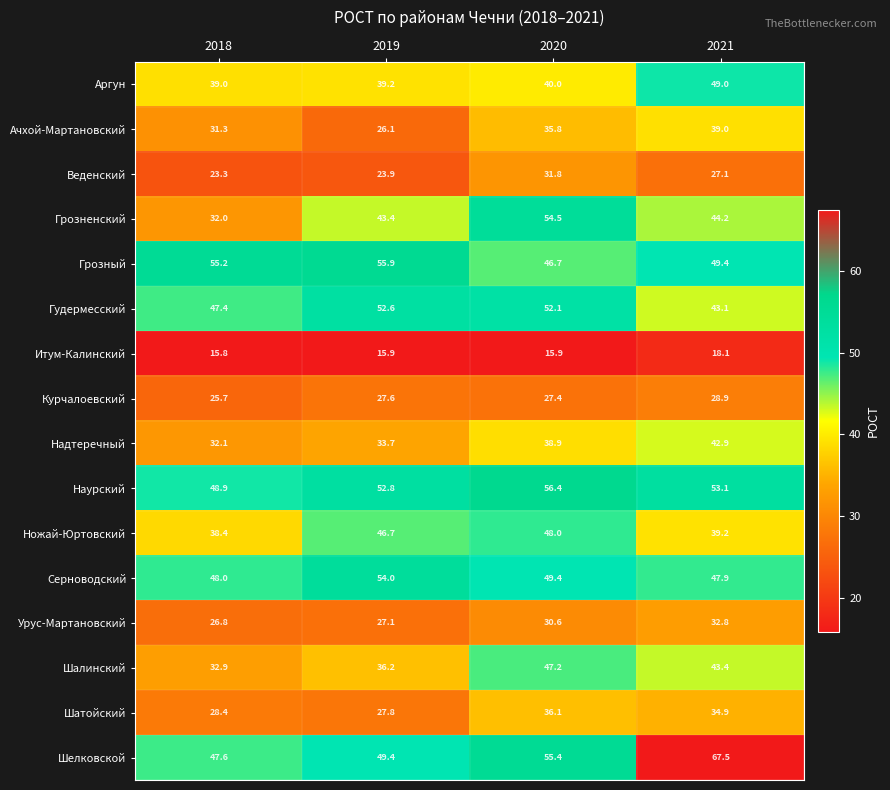

Rank the series by their maximum value, from highest to lowest.

Шелковской, Наурский, Грозный, Грозненский, Серноводский, Гудермесский, Аргун, Ножай-Юртовский, Шалинский, Надтеречный, Ачхой-Мартановский, Шатойский, Урус-Мартановский, Веденский, Курчалоевский, Итум-Калинский